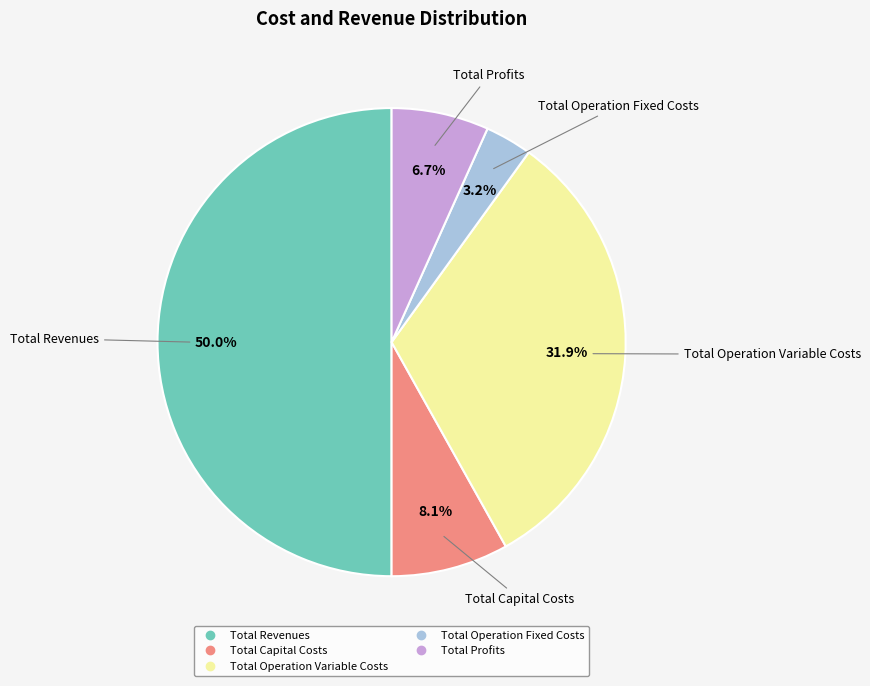

Is it true that Total Operation Fixed Costs is 3% of the pie?

True